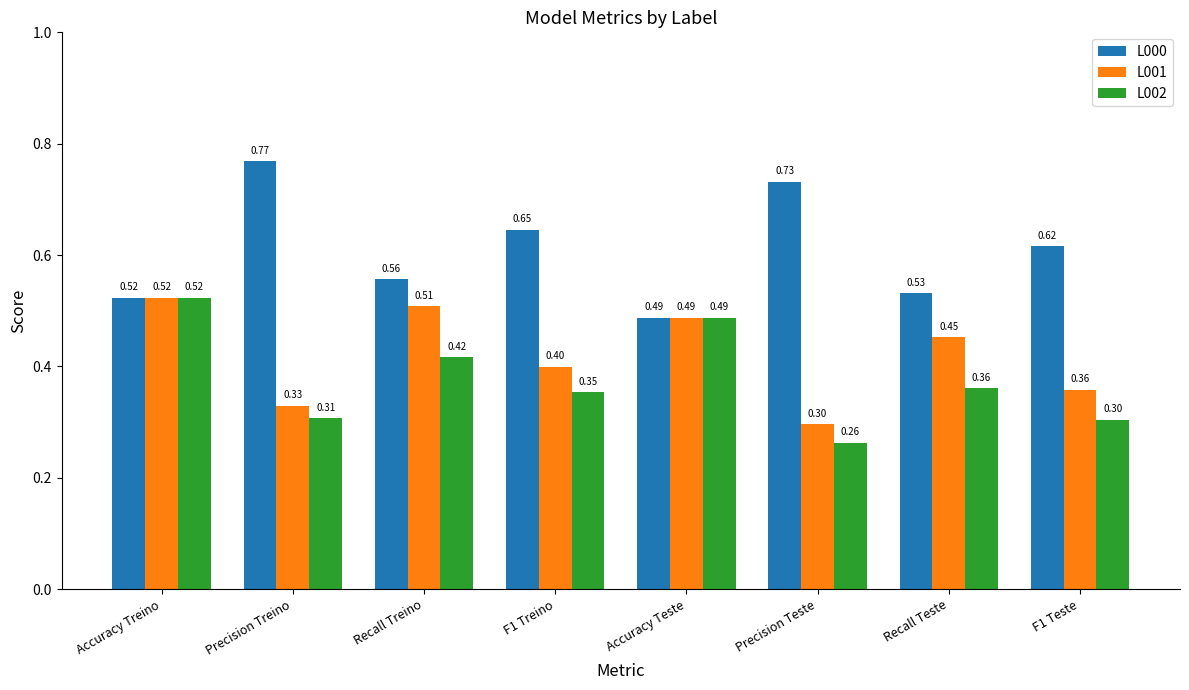

What is the sum of all L002 values?

3.0